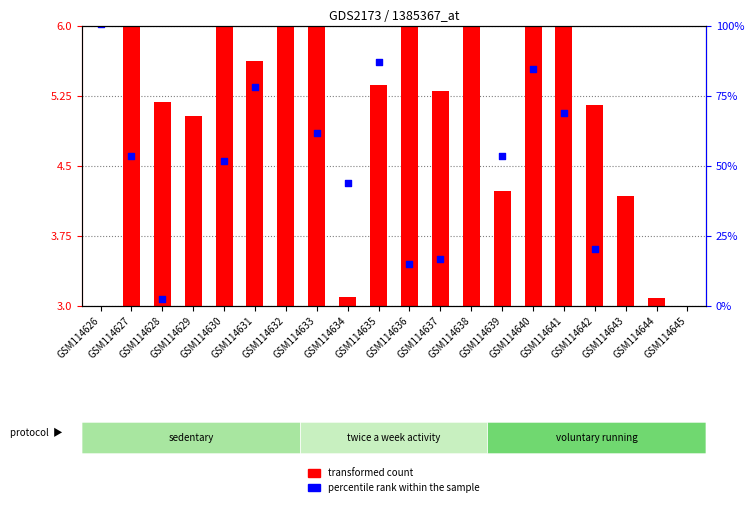

What are all the series names shown in the legend?

x1 (transformed count), x4 (percentile rank within the sample)